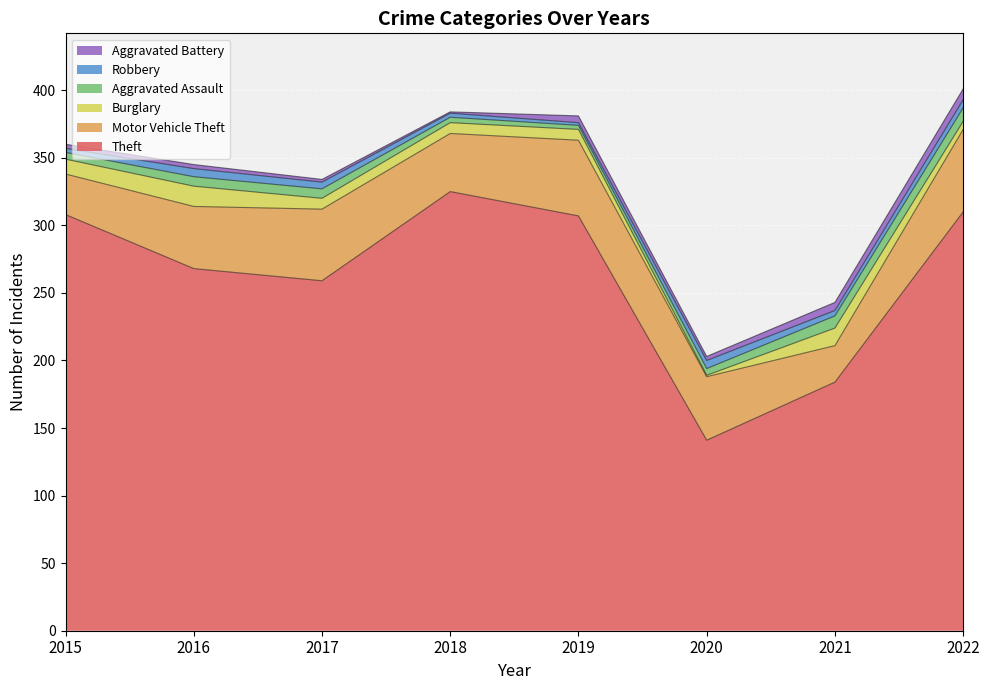

Which label corresponds to the largest value in the chart?

2018